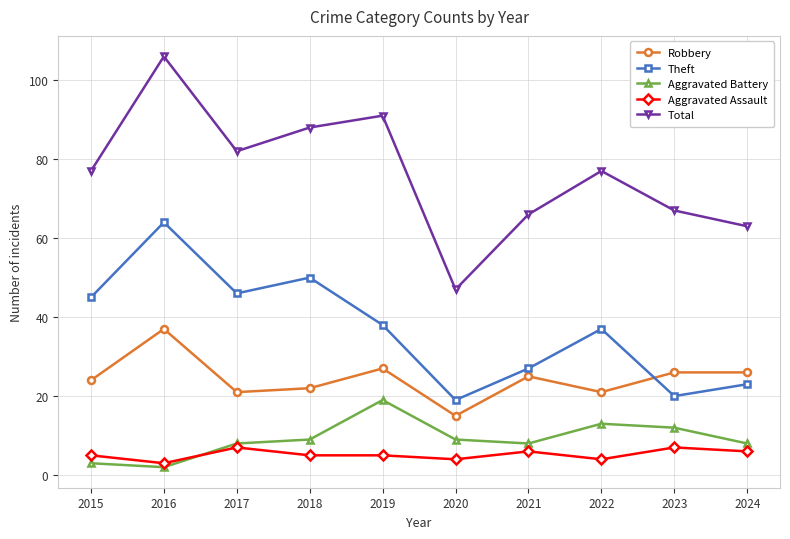

Rank the series by their maximum value, from lowest to highest.

Aggravated Assault, Aggravated Battery, Robbery, Theft, Total